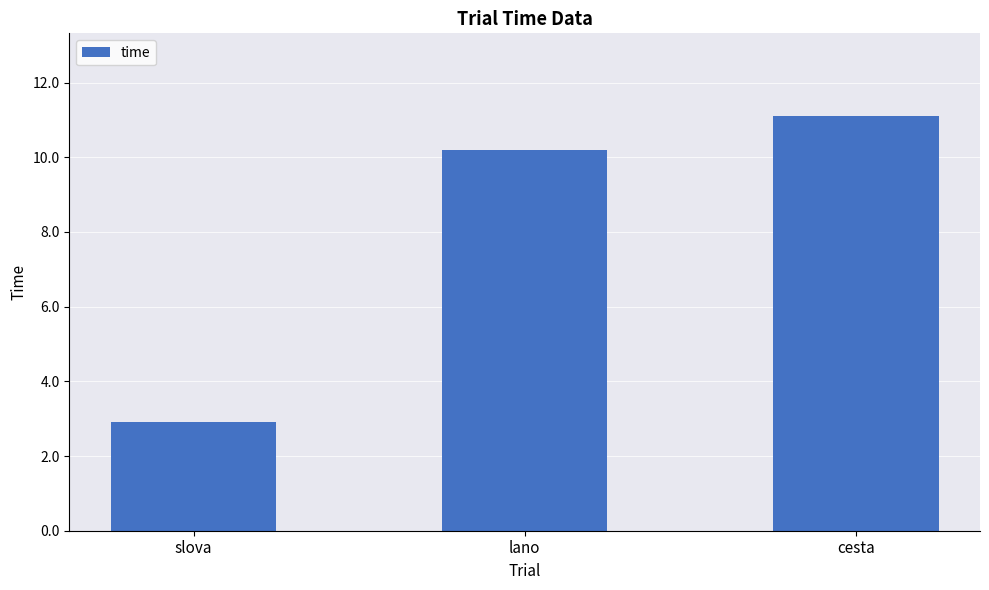

Reading left to right, transcribe all the data shown in this chart.

slova=2.9	lano=10.2	cesta=11.1